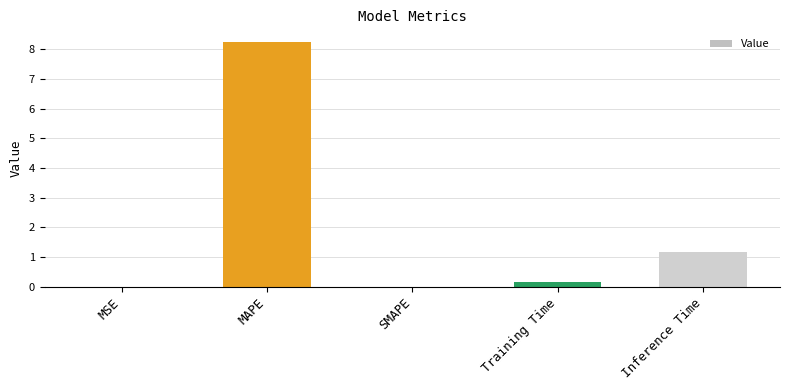

The value at SMAPE is 0.0. True or false?

True